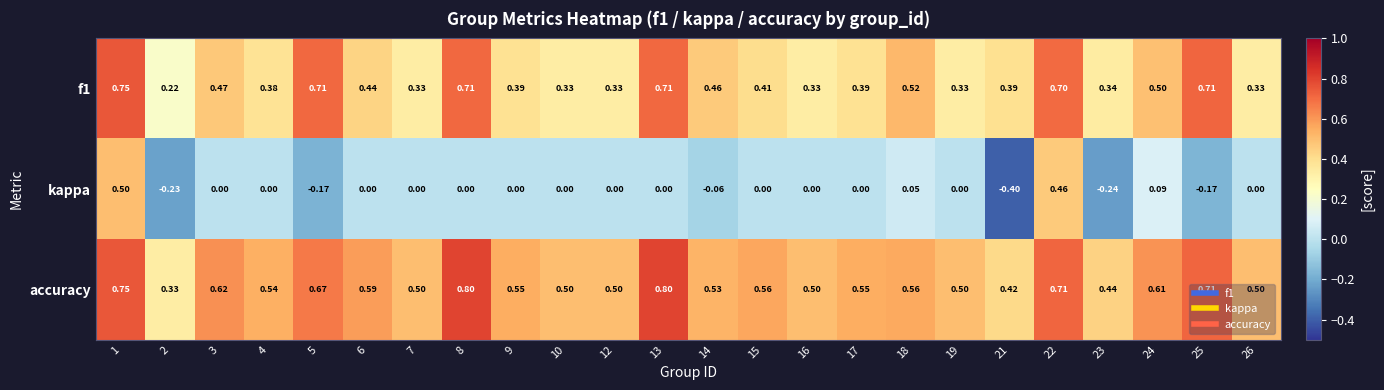

Which label corresponds to the smallest value in the chart?

21